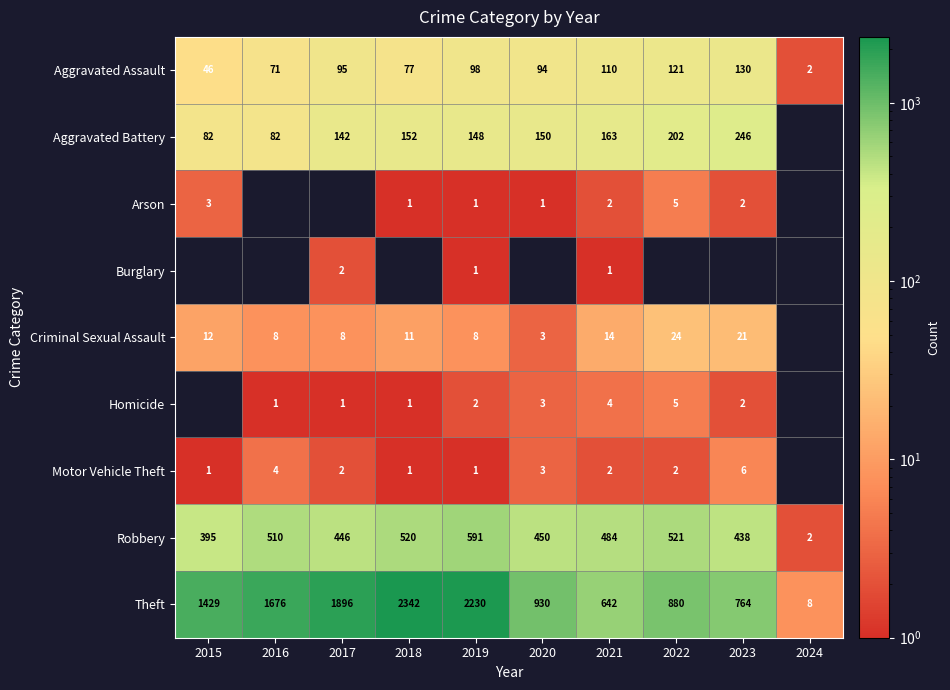

What is the spread (max minus min) of values at 2018?

2342